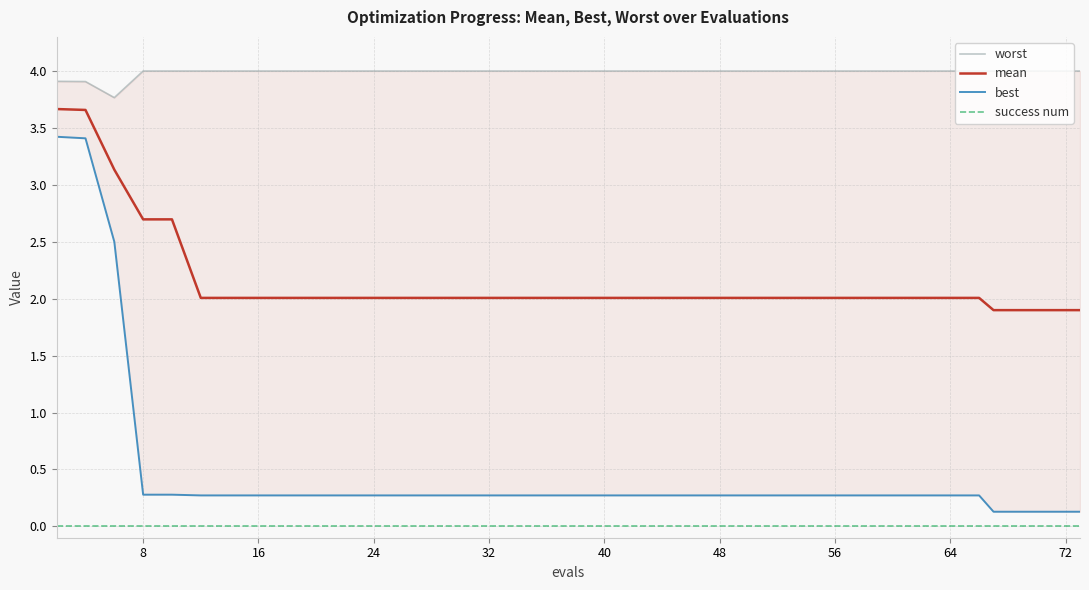

True or false: mean and success num cross at least once.

False